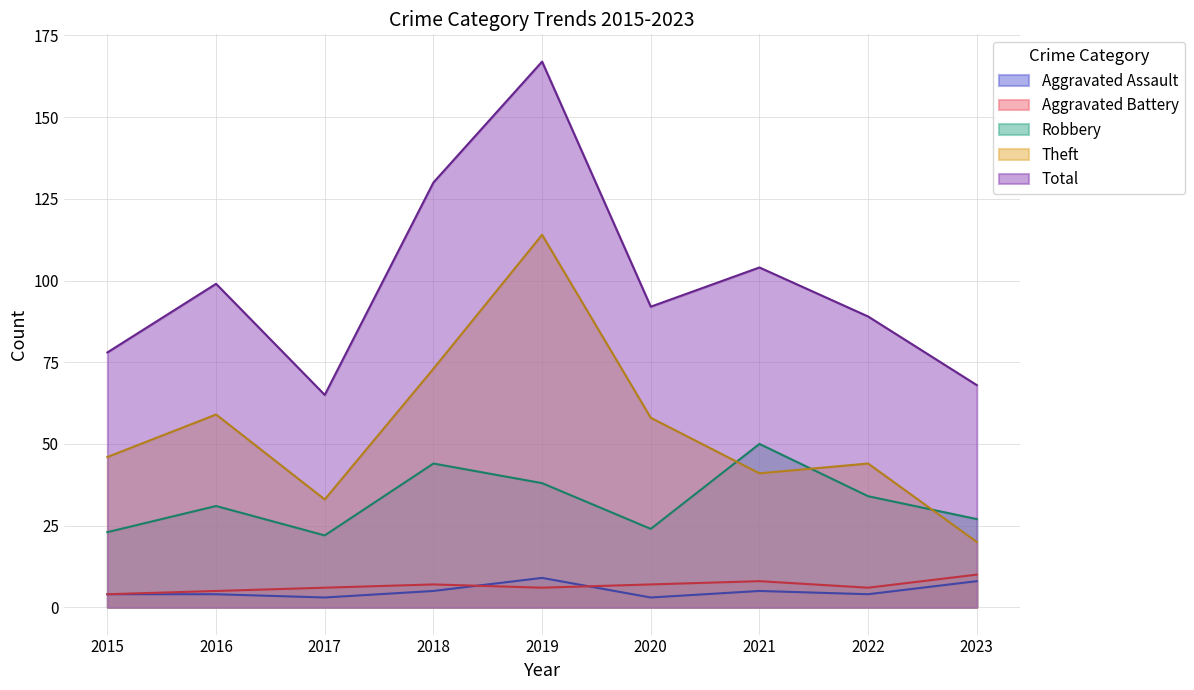

Which series has the widest spread of values?

Total